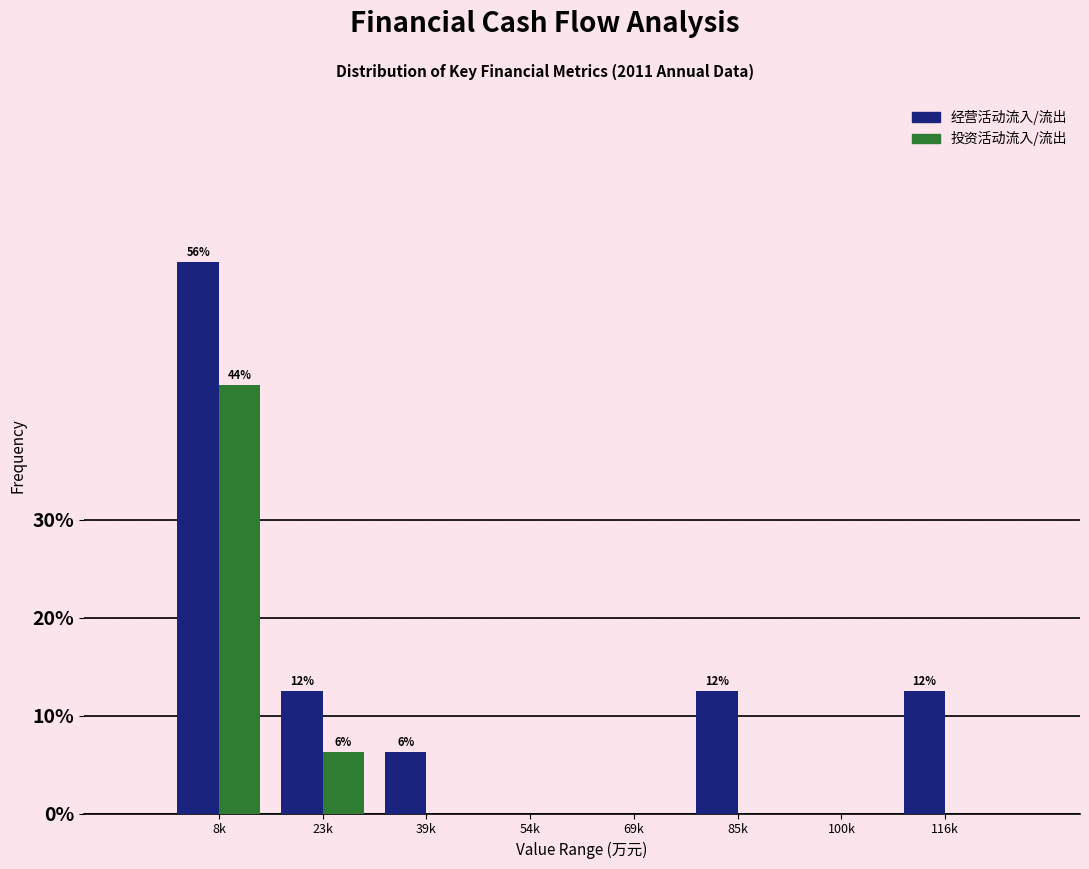

Which label corresponds to the largest value in the chart?

8k